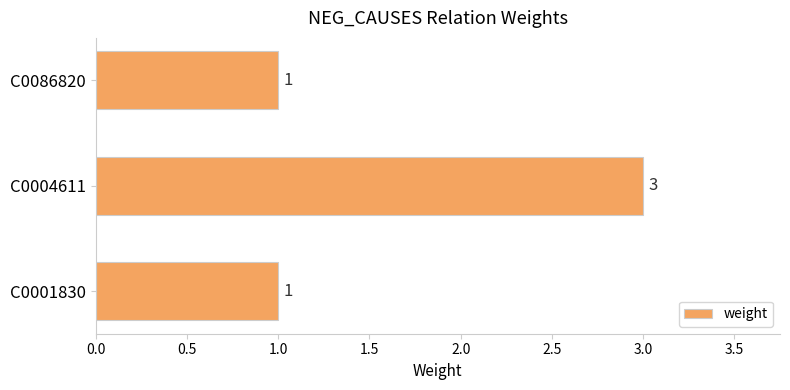

What is the sum of the values at C0004611 and C0001830?

4